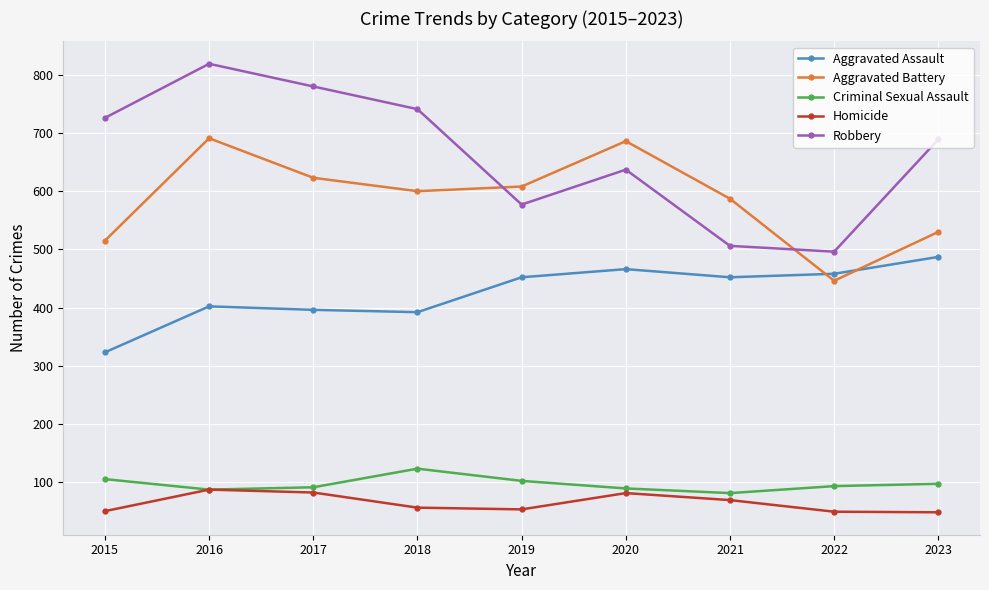

How many interior local peaks does the Homicide series have?

2